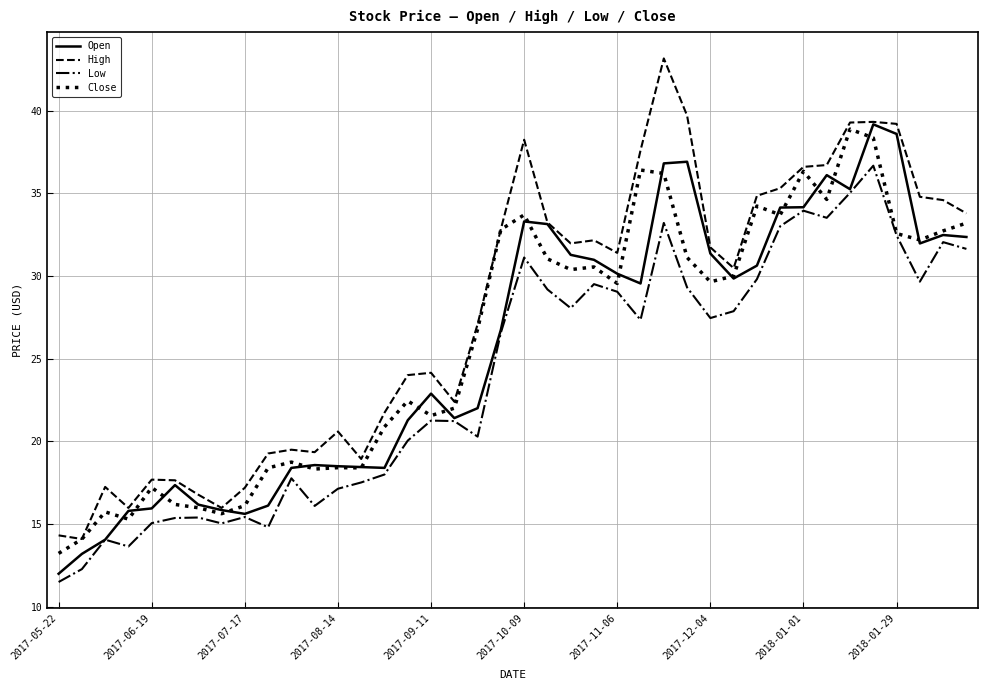

Which series has the widest spread of values?

High